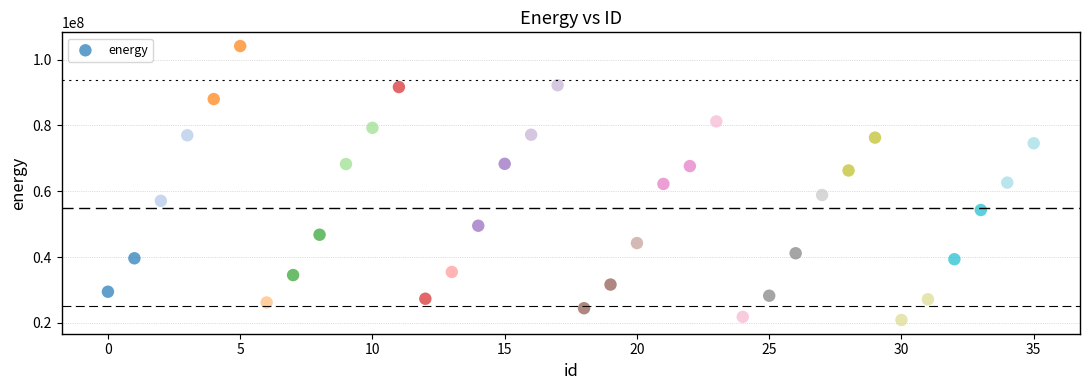

What is the range of Y values (max minus min)?

83245003.5